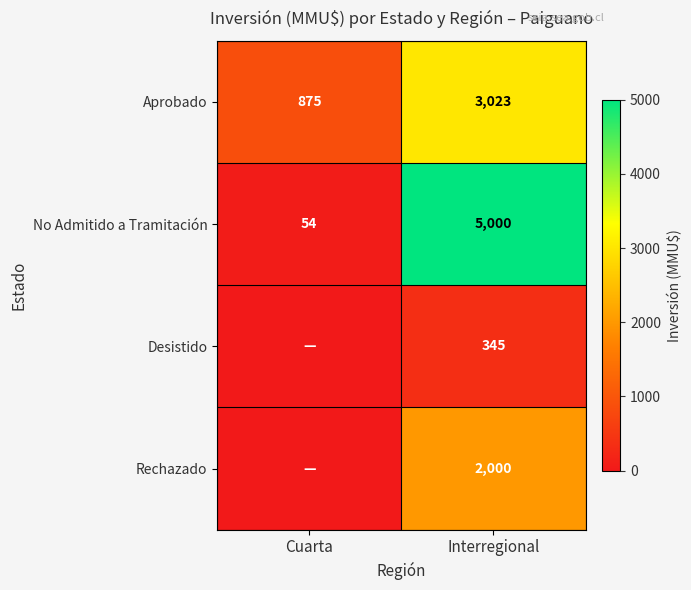

Rank the series at Interregional from highest to lowest value.

No Admitido a Tramitación, Aprobado, Rechazado, Desistido